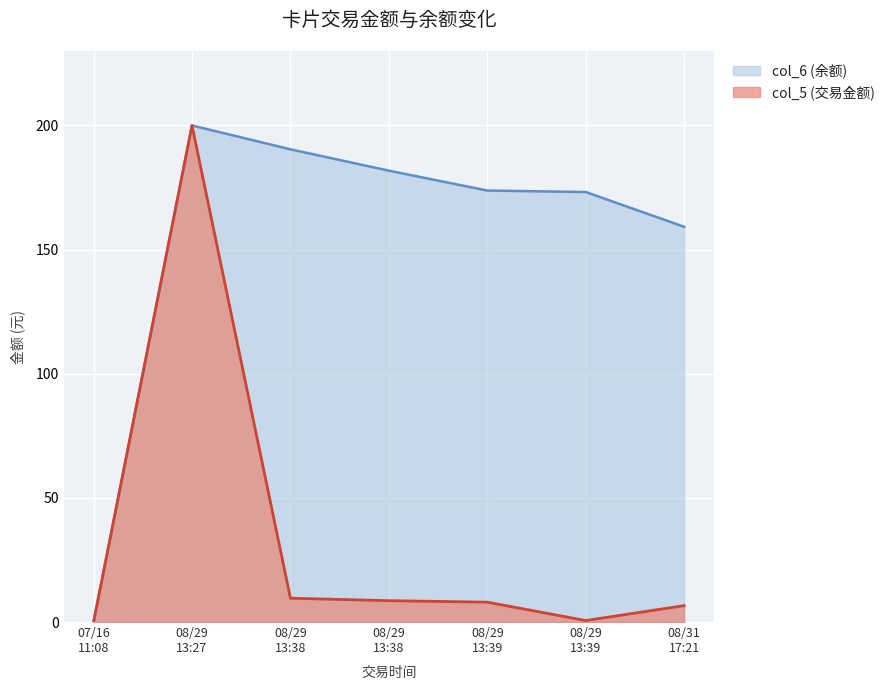

What is the sum of the col_5 (交易金额) values at 07/16 11:08 and 08/29 13:38?

8.6